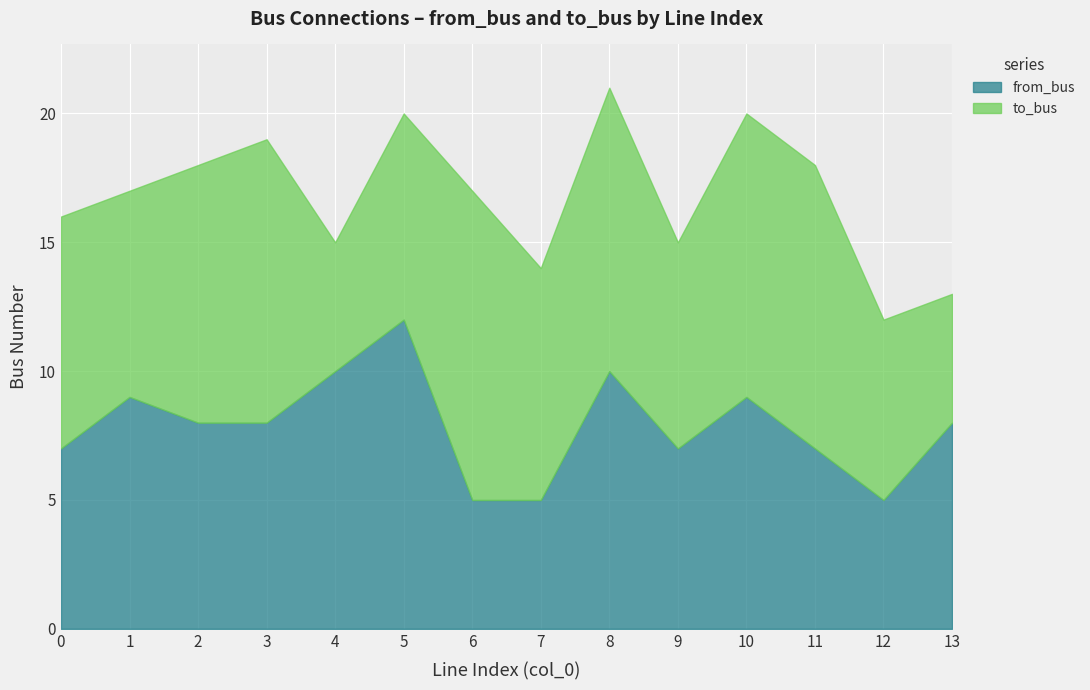

What is the difference between the highest and lowest values at 6?

7